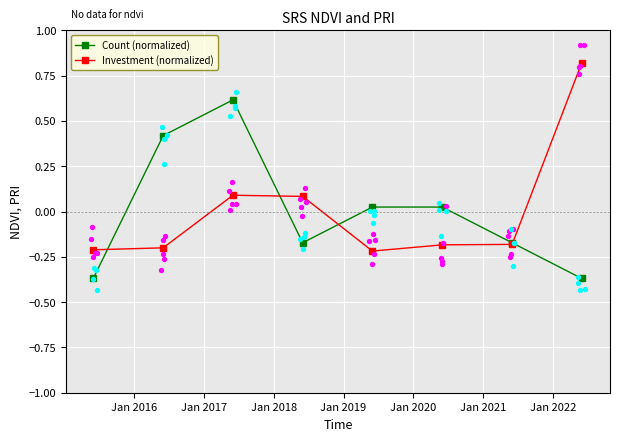

Which series has the widest spread of Y values?

Investment (normalized)